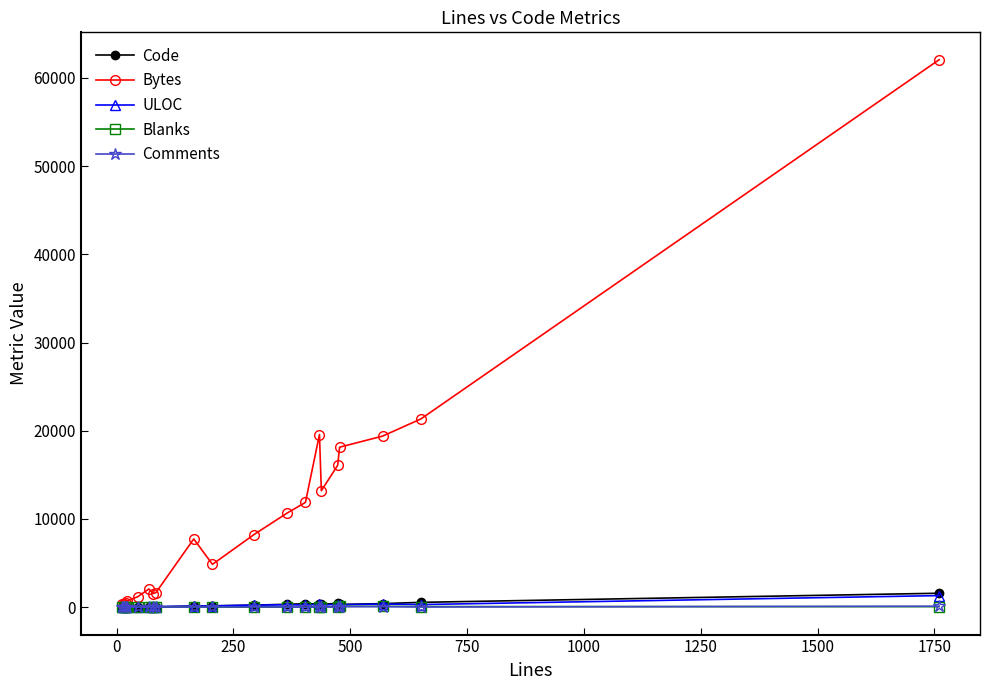

True or false: Code has more than 1 points higher than both neighbors.

True